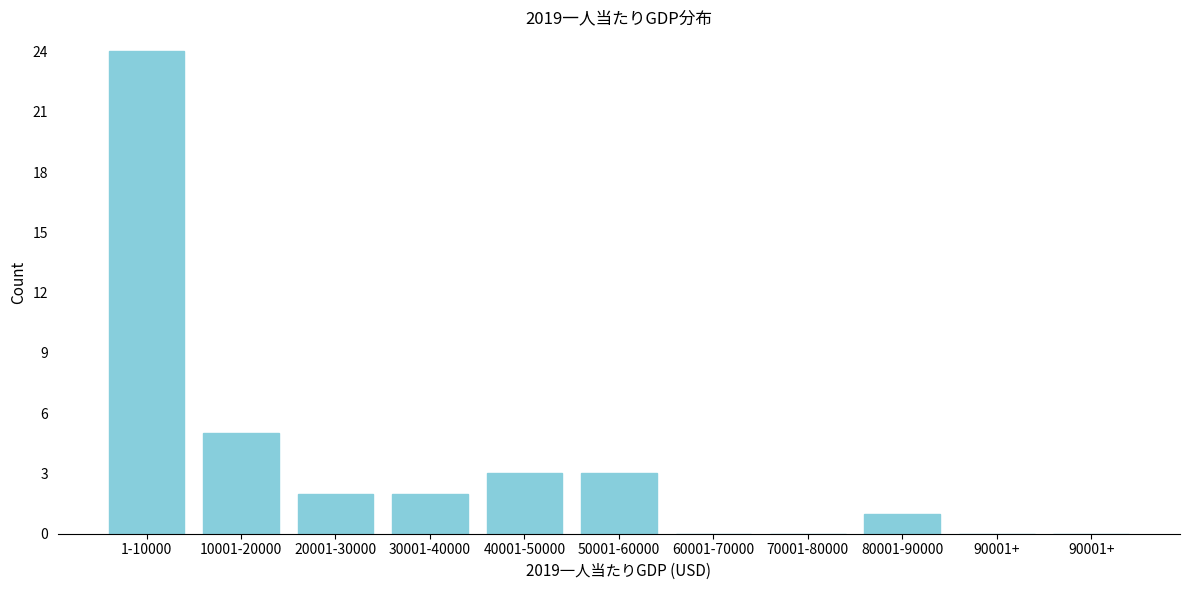

How many distinct data groups are displayed?

1